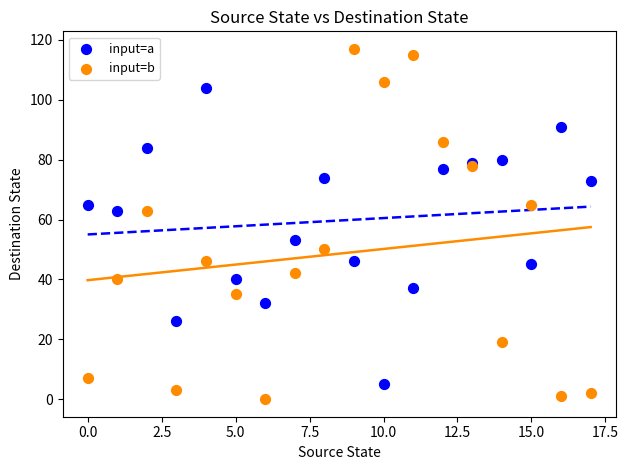

Which series has the widest spread of Y values?

input=b